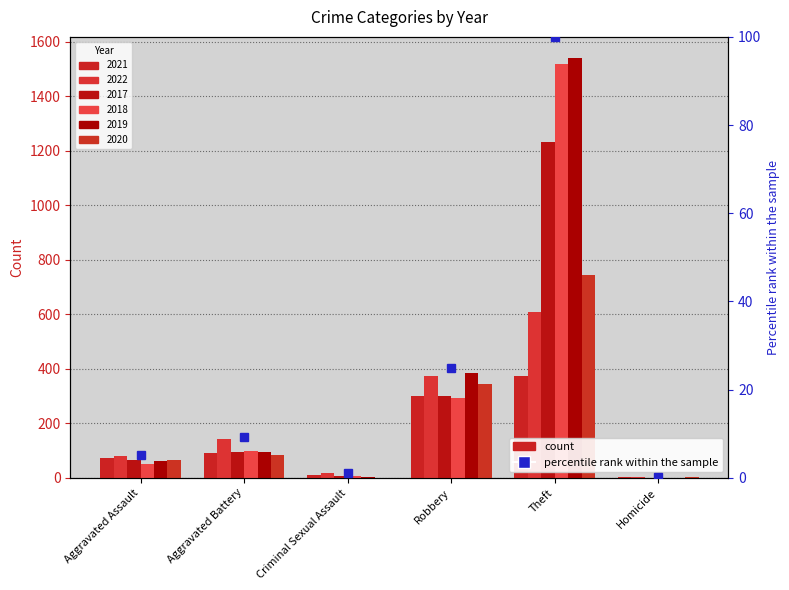

Rank the series at Criminal Sexual Assault from lowest to highest value.

2020, 2019, 2017, 2018, 2021, 2022